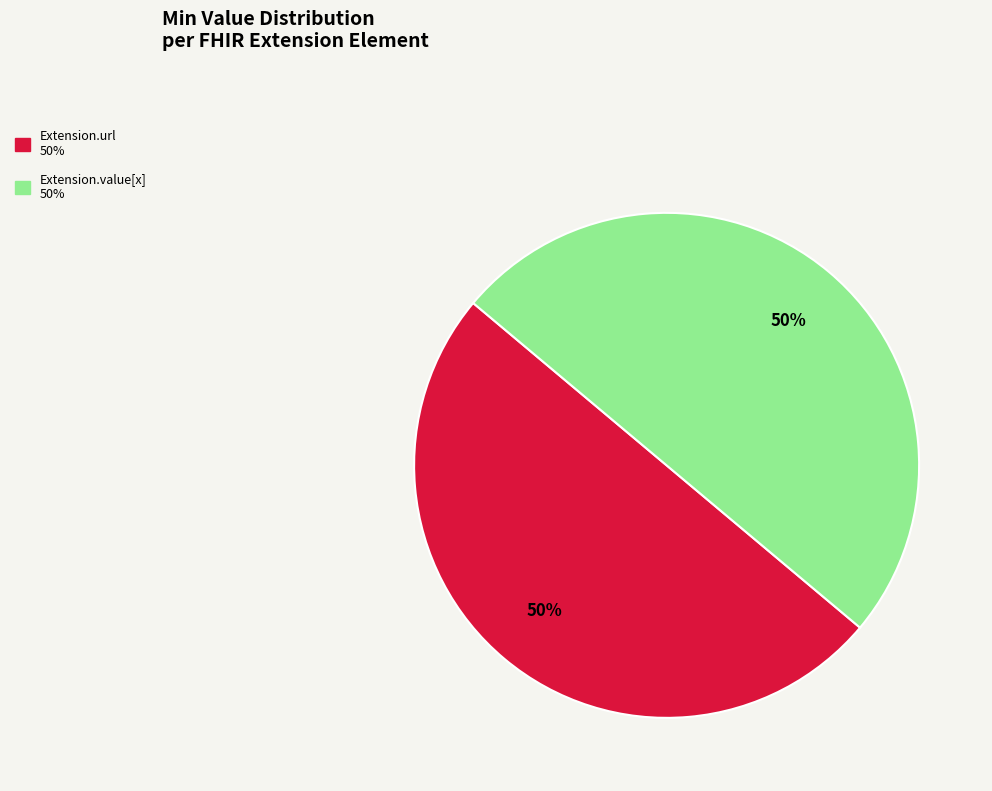

To the nearest percent, what is the average slice percentage?

50%